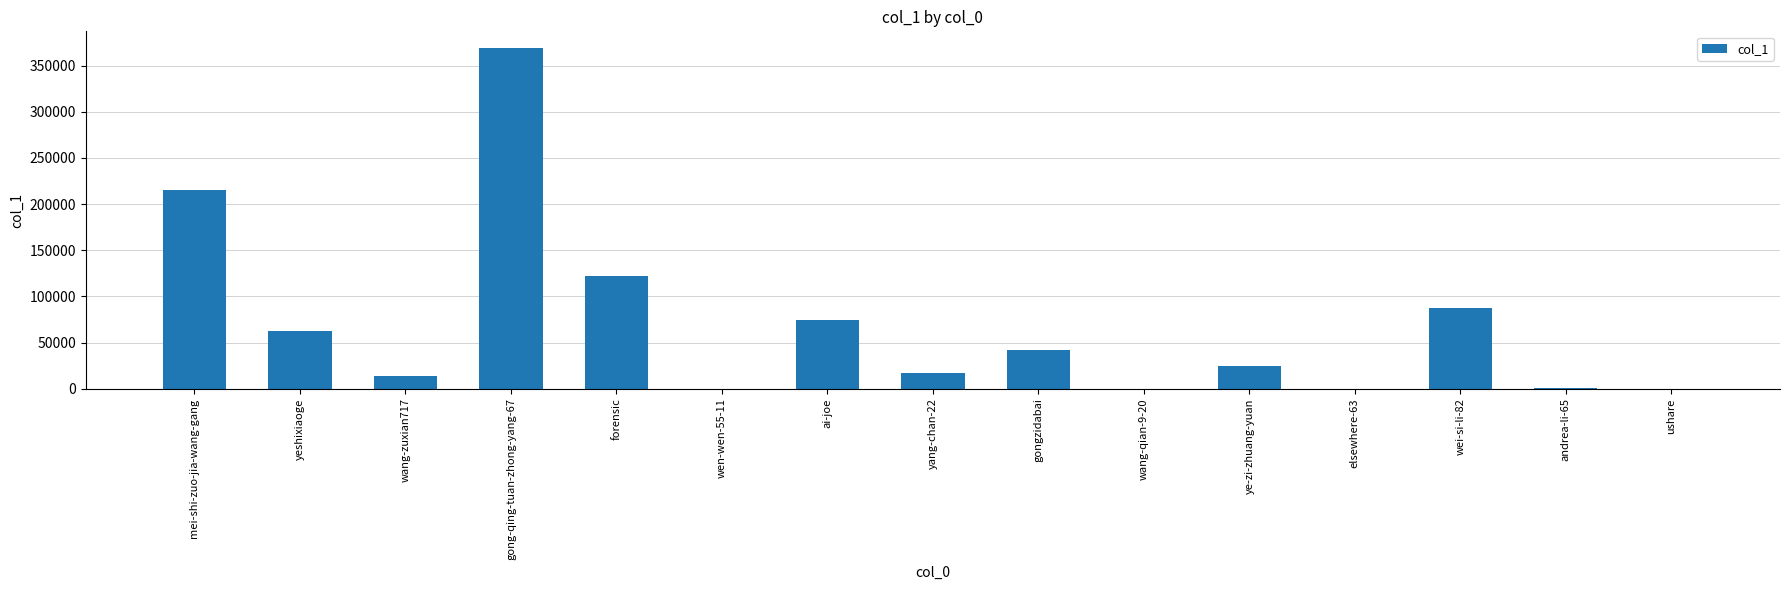

What is the greatest value displayed?

368698